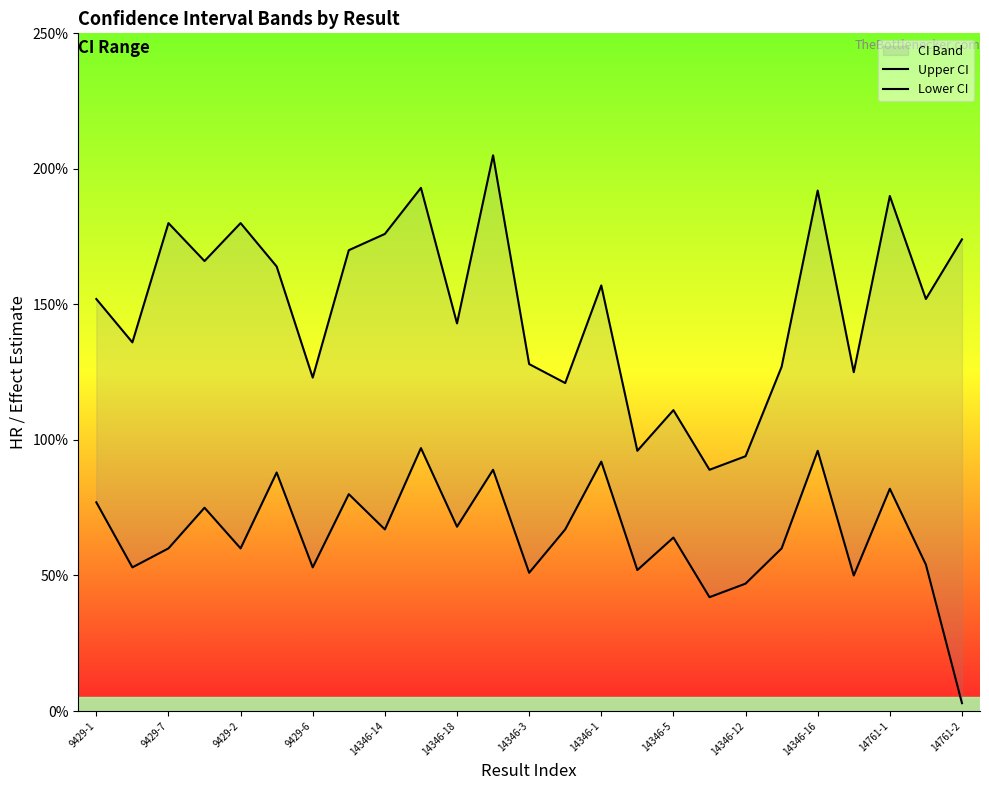

True or false: Lower CI and Upper CI cross at least once.

False